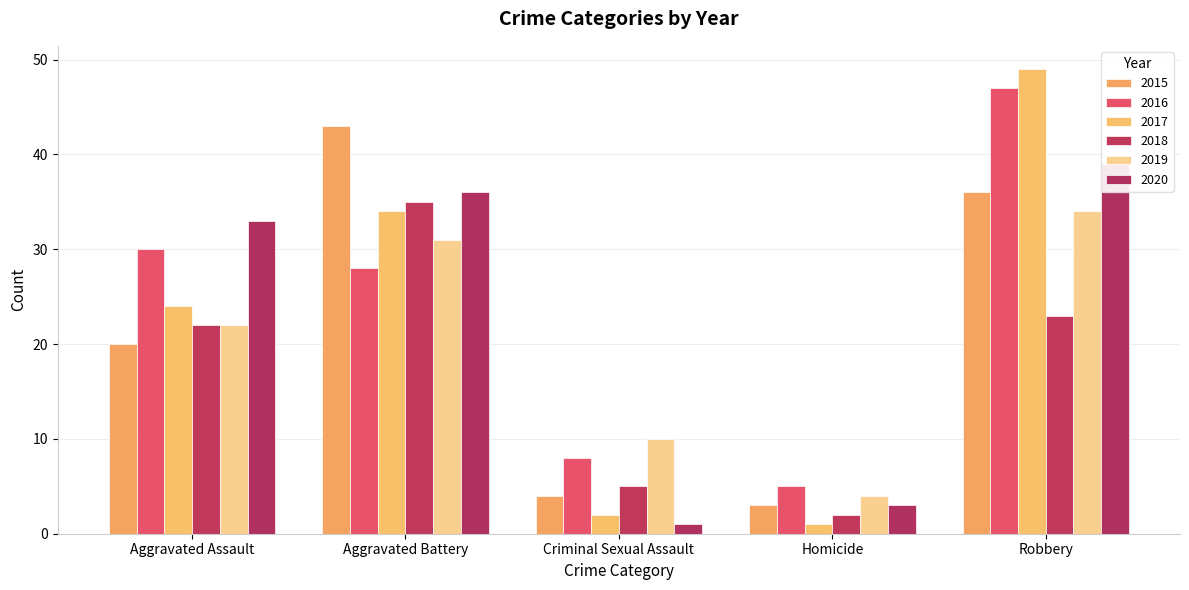

What is the value of the 2016 bar at the 3rd from the left?

8